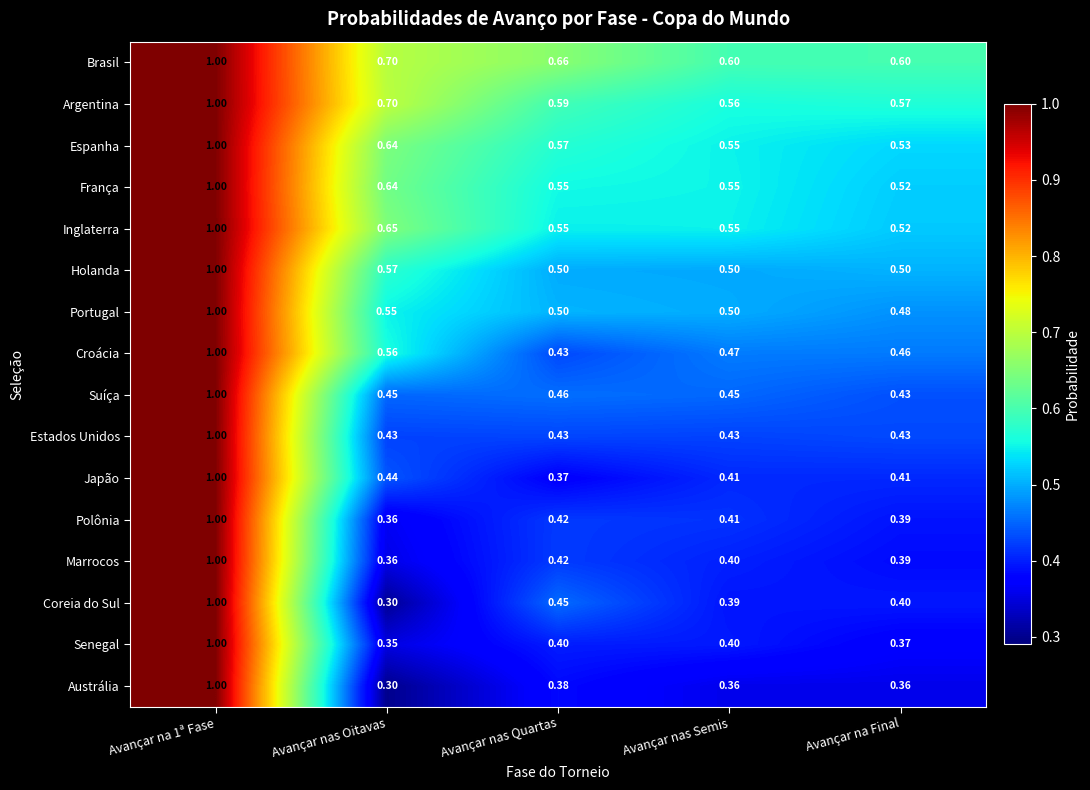

Which series has the largest total across all categories?

Brasil